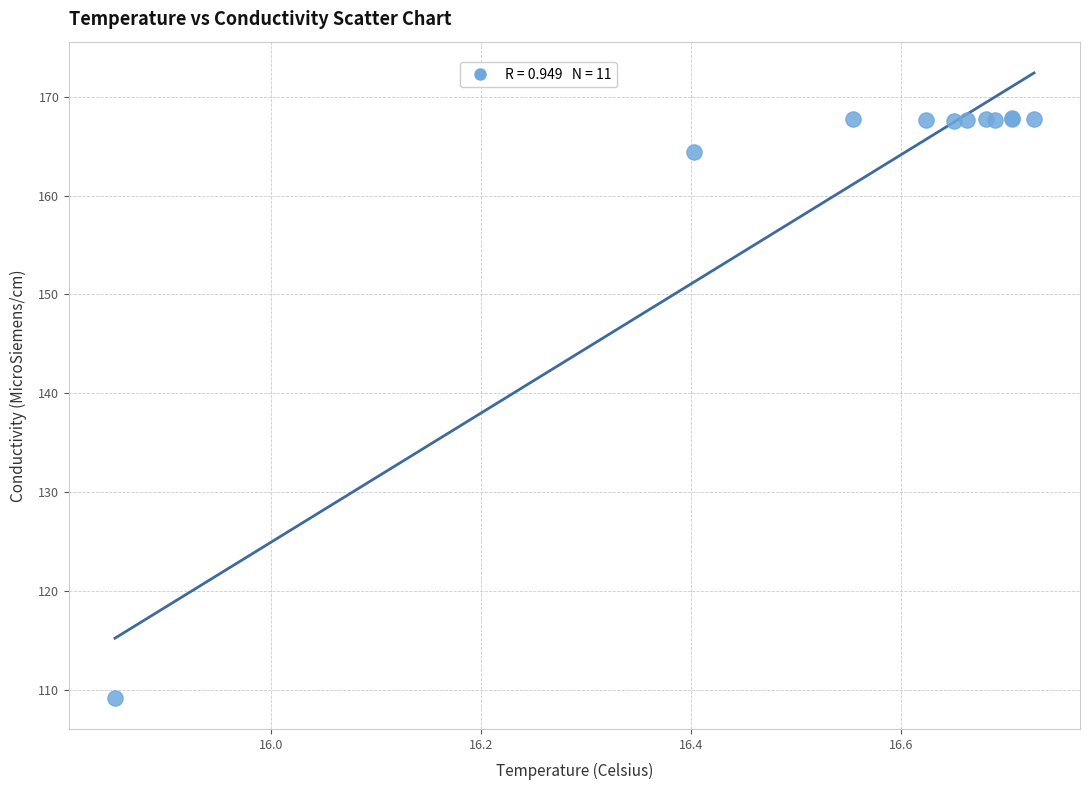

What Y value in the scatter plot is closest to 138?

164.4